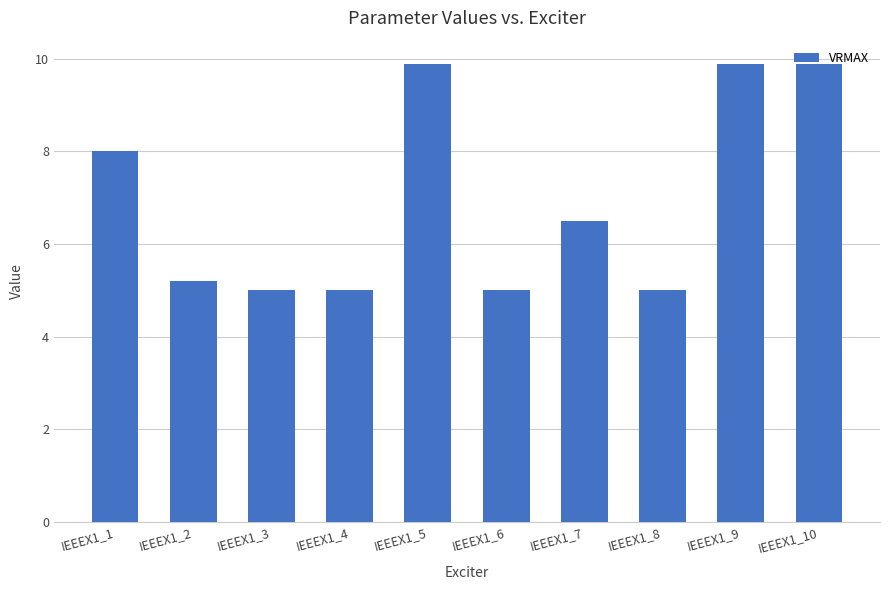

What is the maximum value shown in the chart?

9.9